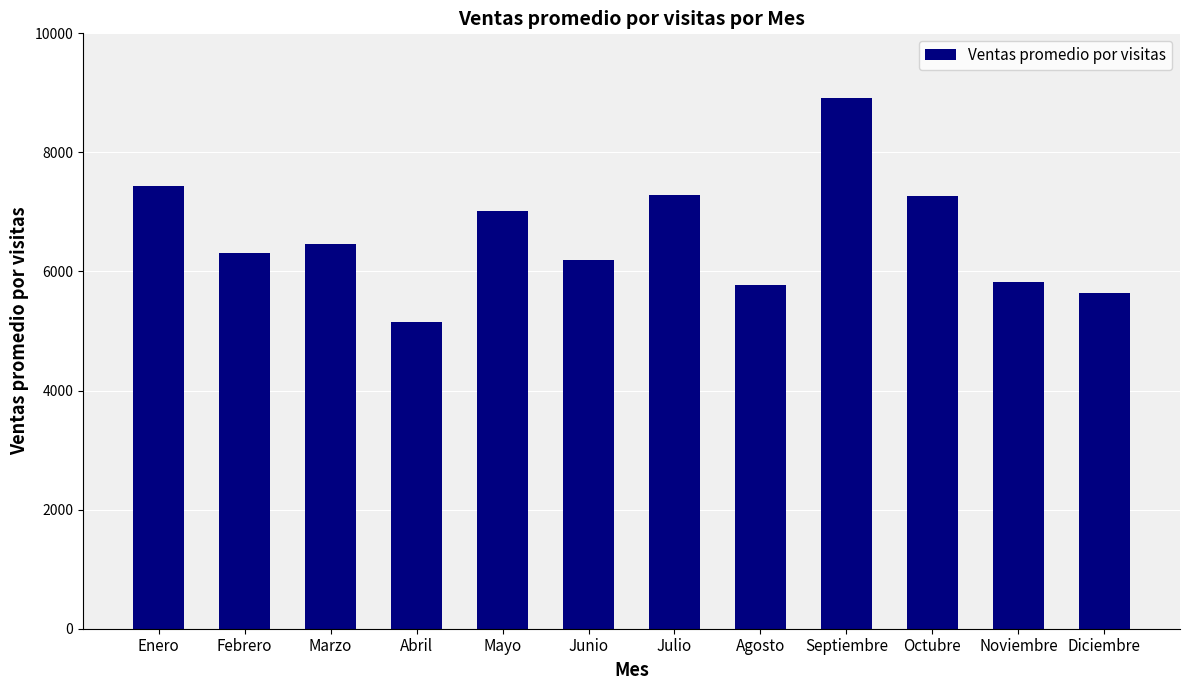

Approximately how many times larger is the value at Julio compared to Enero?

1.0